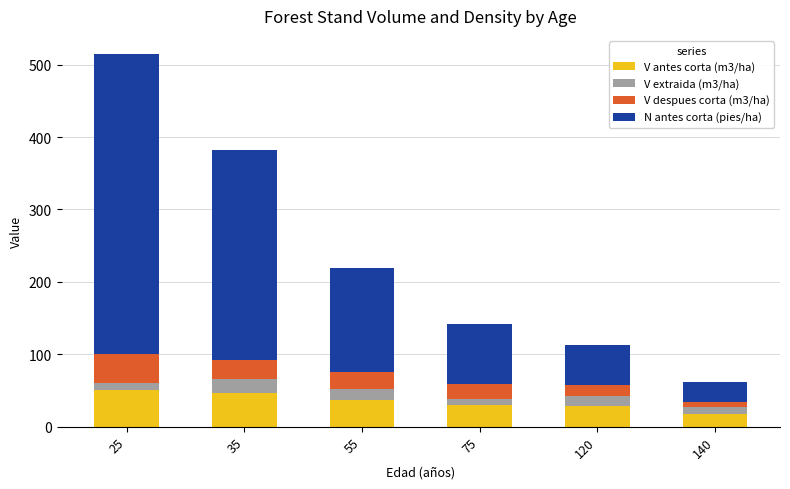

What is the maximum value for V antes corta (m3/ha)?

50.1